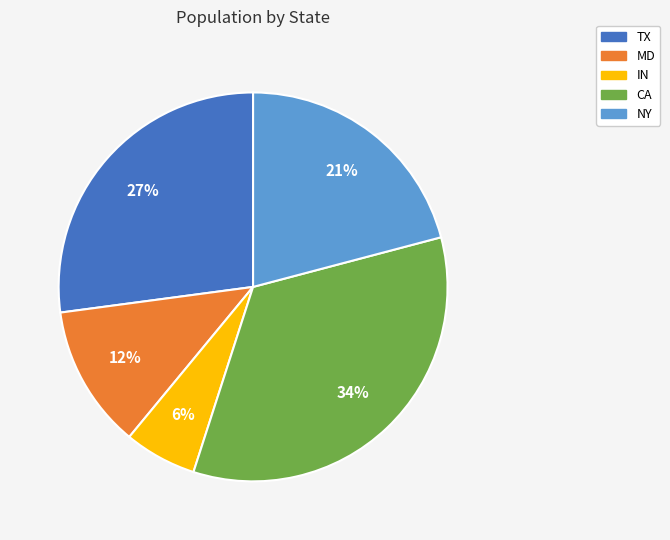

To the nearest percent, what is the difference between the largest and smallest slice percentages?

28%